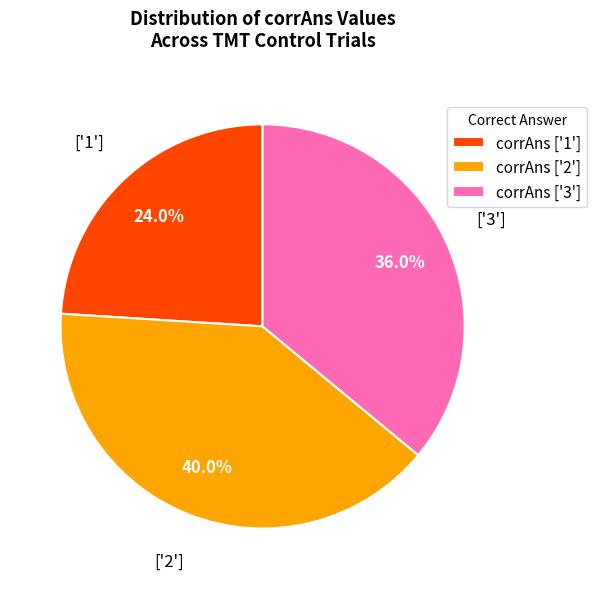

What is the largest slice in the pie chart?

corrAns ['2']